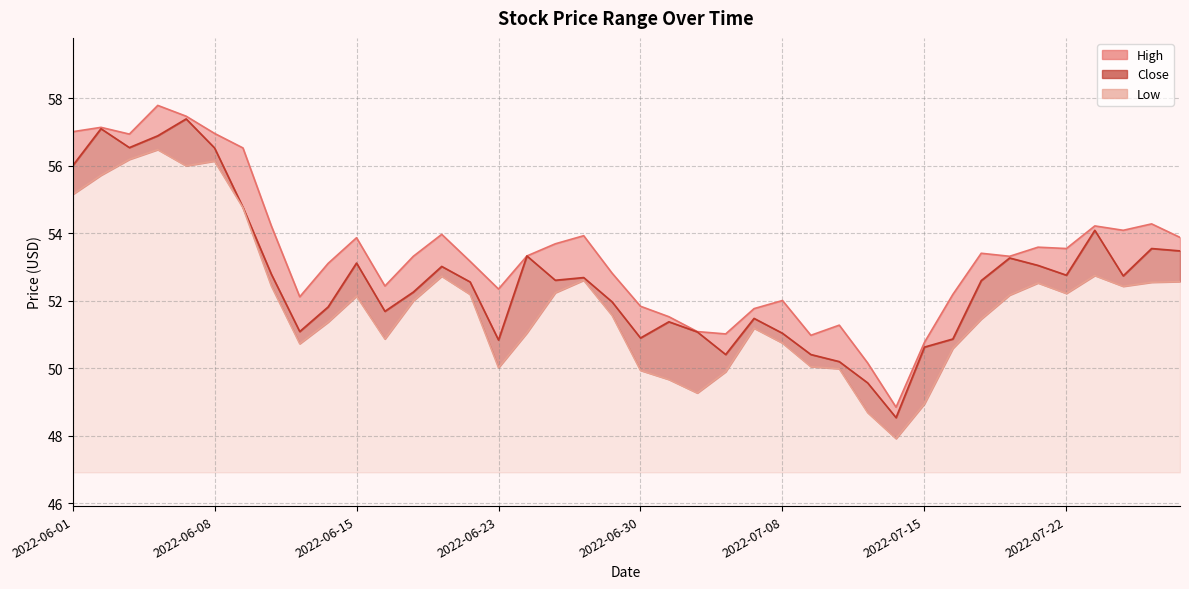

What is the difference between the second highest and minimum values in the High series?

8.6